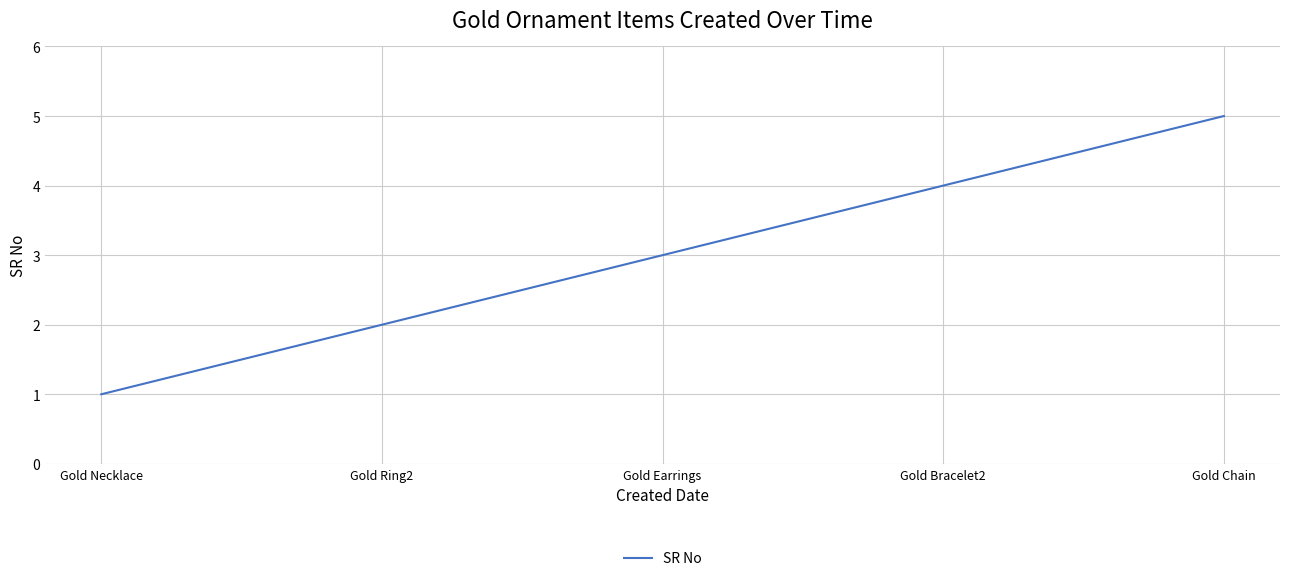

Between Gold Necklace and Gold Bracelet2, which is larger?

Gold Bracelet2